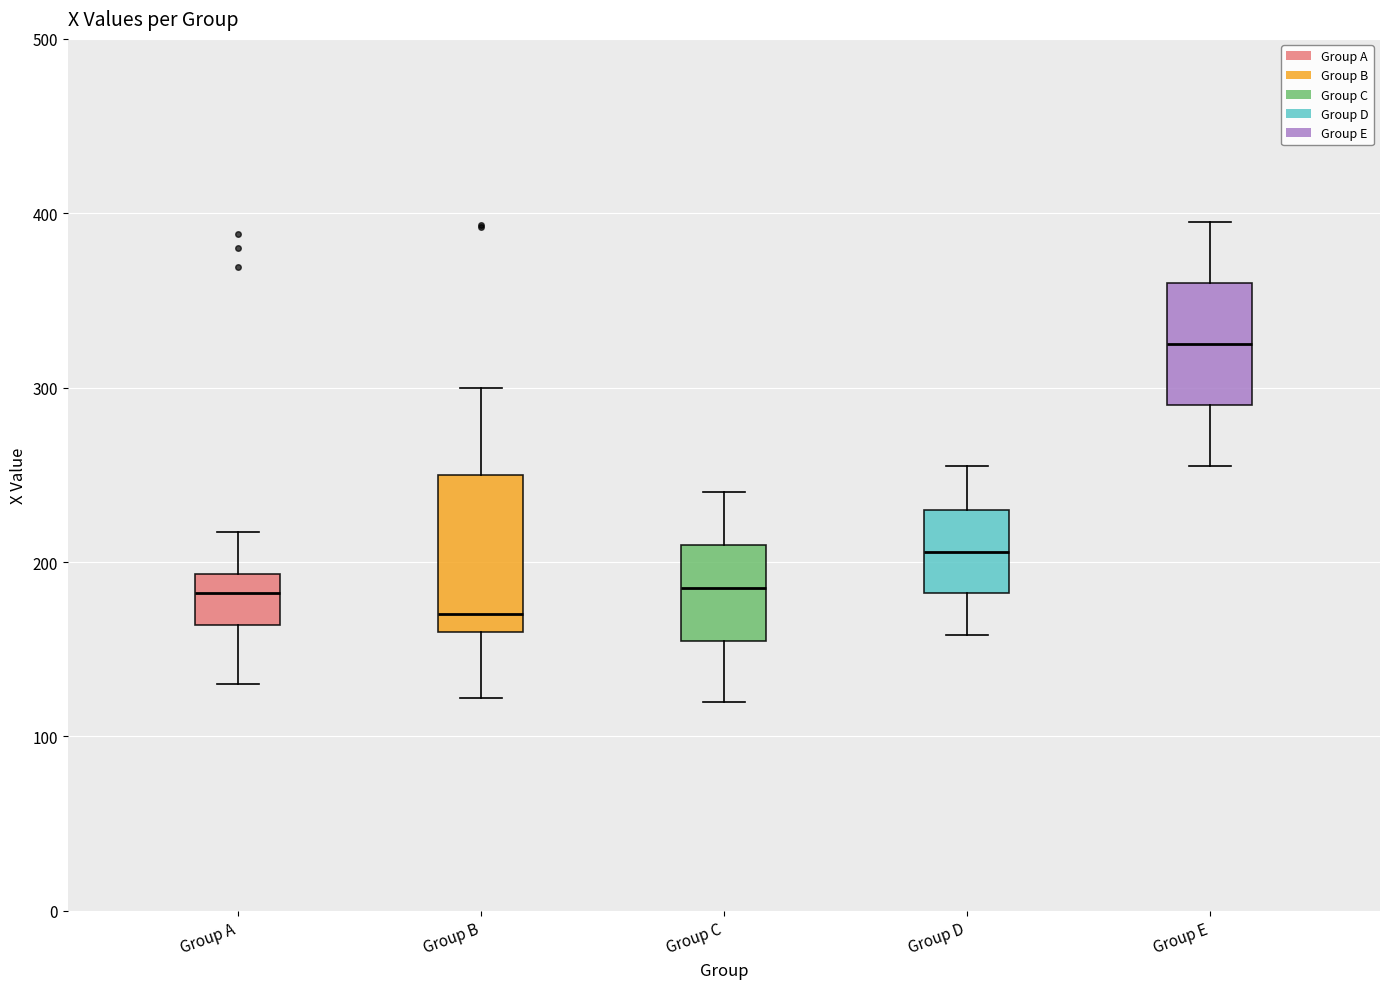

Comparing the boxes themselves (not the whiskers), which one is the tallest?

Group B